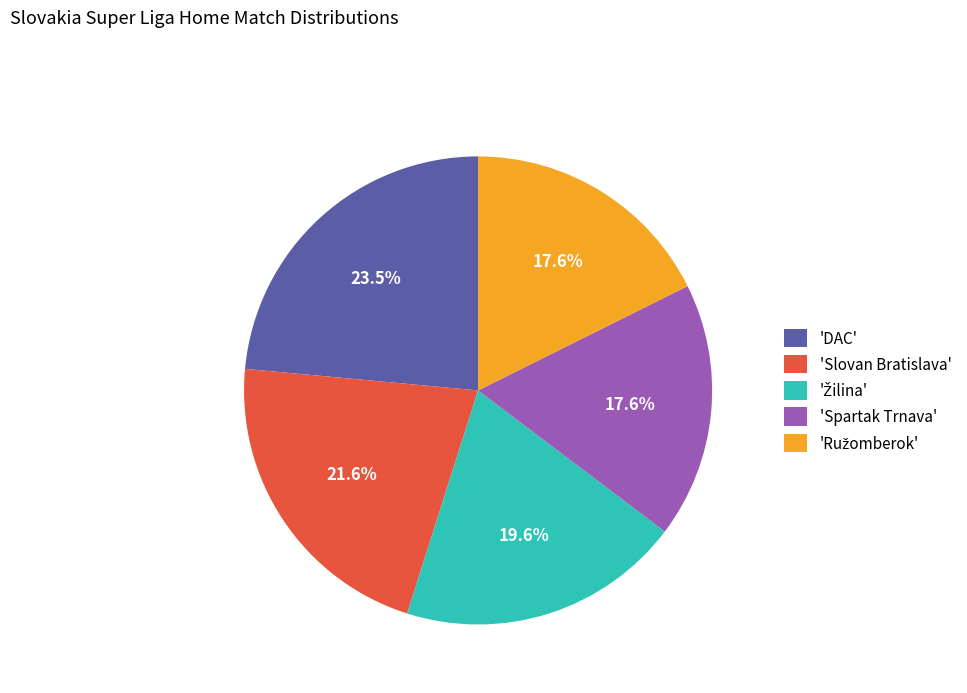

How many slices are in this pie chart?

5